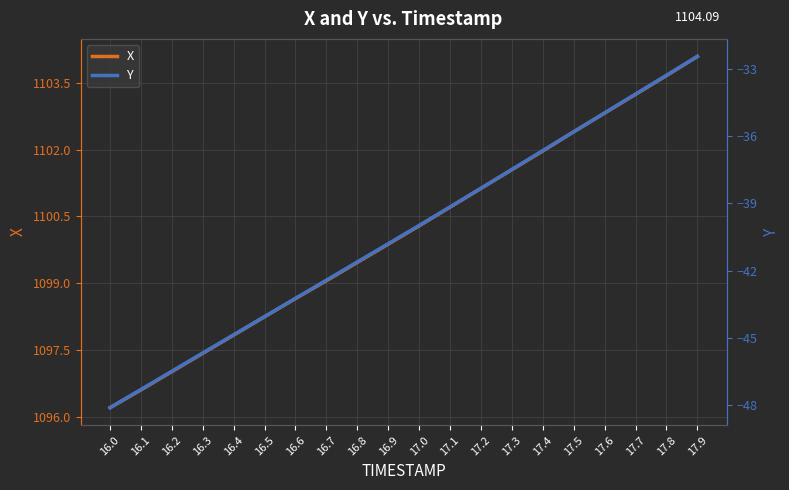

Reading right to left, extract all data points from this chart.

X: 1104.1	1103.7	1103.2	1102.8	1102.4	1102.0	1101.5	1101.1	1100.7	1100.3	1099.9	1099.5	1099.1	1098.7	1098.2	1097.8	1097.4	1097.0	1096.6	1096.2
Y: -32.4	-33.3	-34.1	-35.0	-35.8	-36.6	-37.5	-38.3	-39.2	-40.0	-40.8	-41.6	-42.4	-43.2	-44.1	-44.9	-45.7	-46.5	-47.3	-48.1